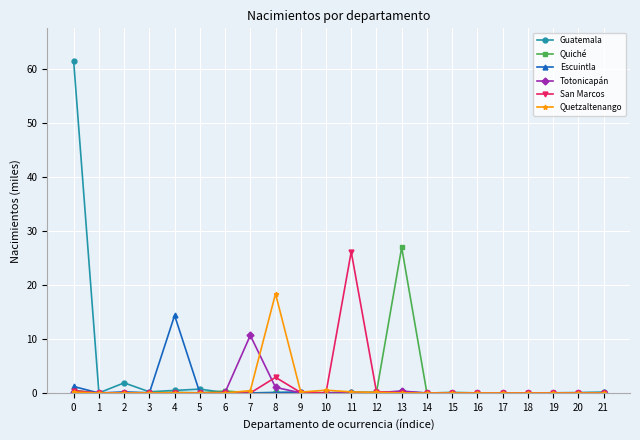

True or false: Totonicapán has more than 0 points higher than both neighbors.

True